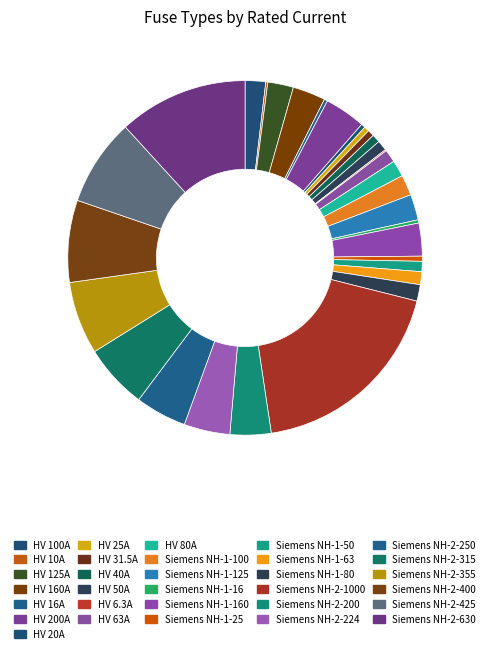

To the nearest percent, what percentage of the pie is HV 200A?

4%